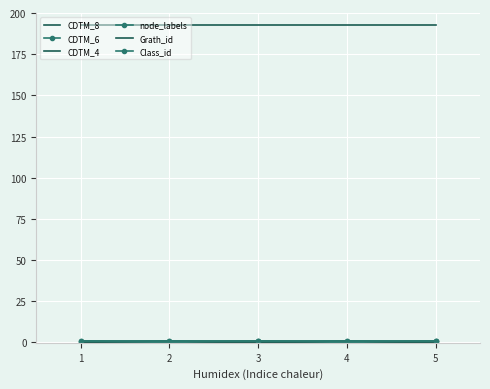

True or false: node_labels and CDTM_4 intersect in this chart.

False